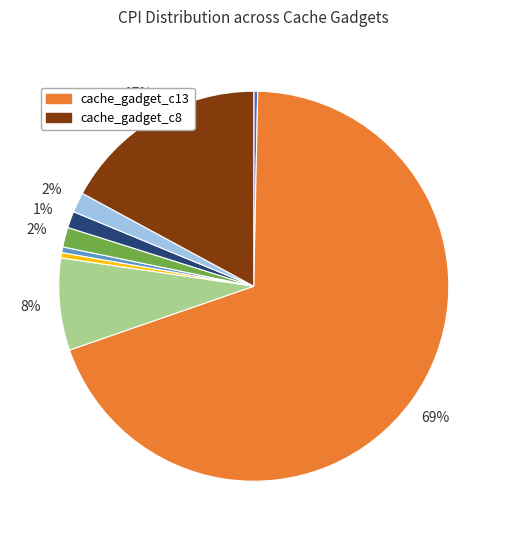

Is there a majority slice in this chart?

Yes